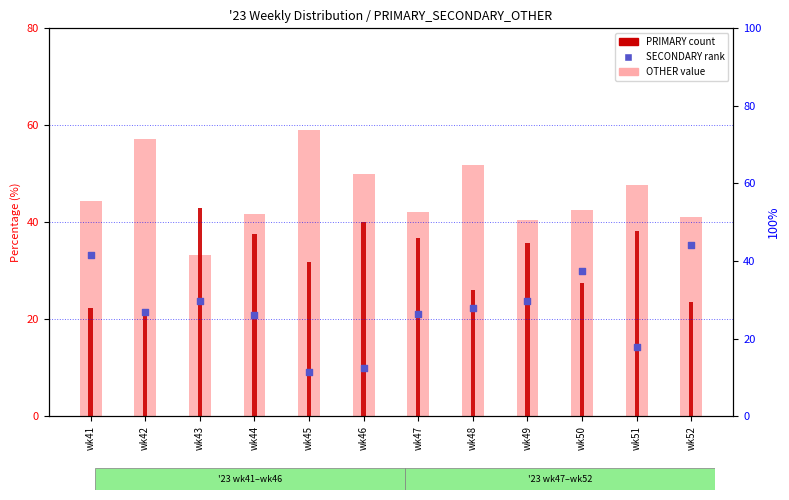

Is the value of PRIMARY at wk50 greater than the value of SECONDARY at wk43?

No